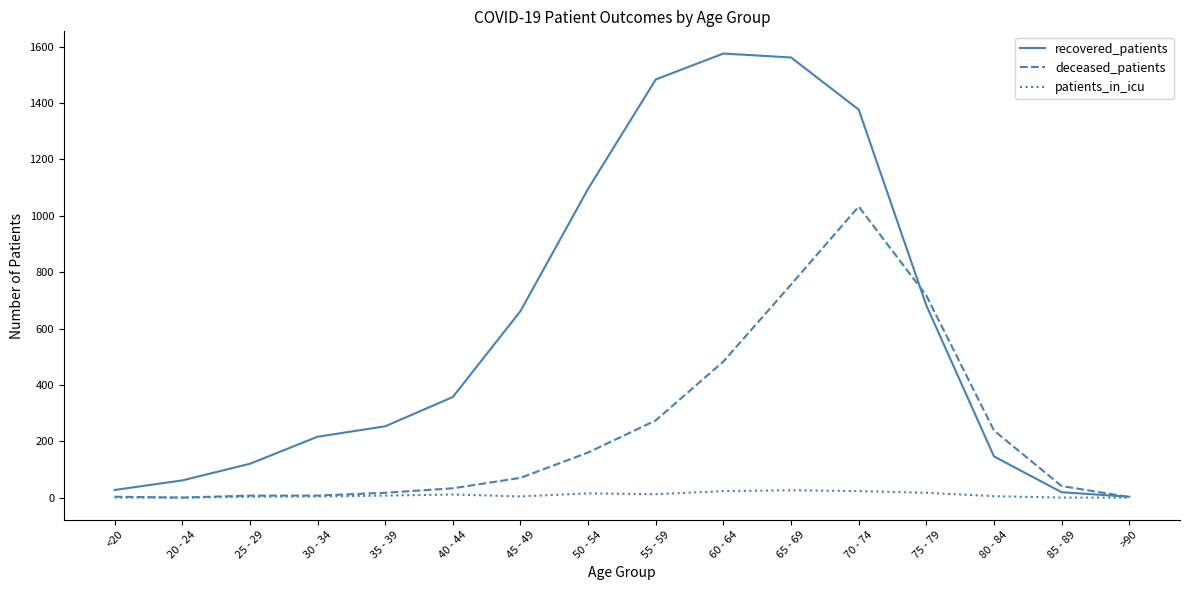

Which series has the widest spread of values?

recovered_patients